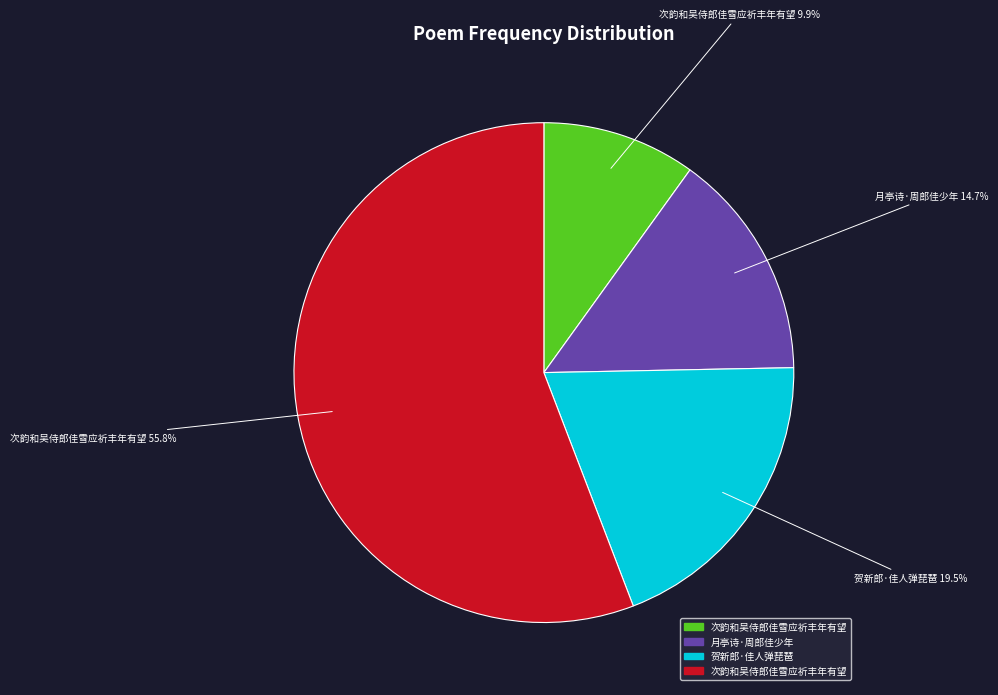

To the nearest percent, what is the average slice percentage?

25%